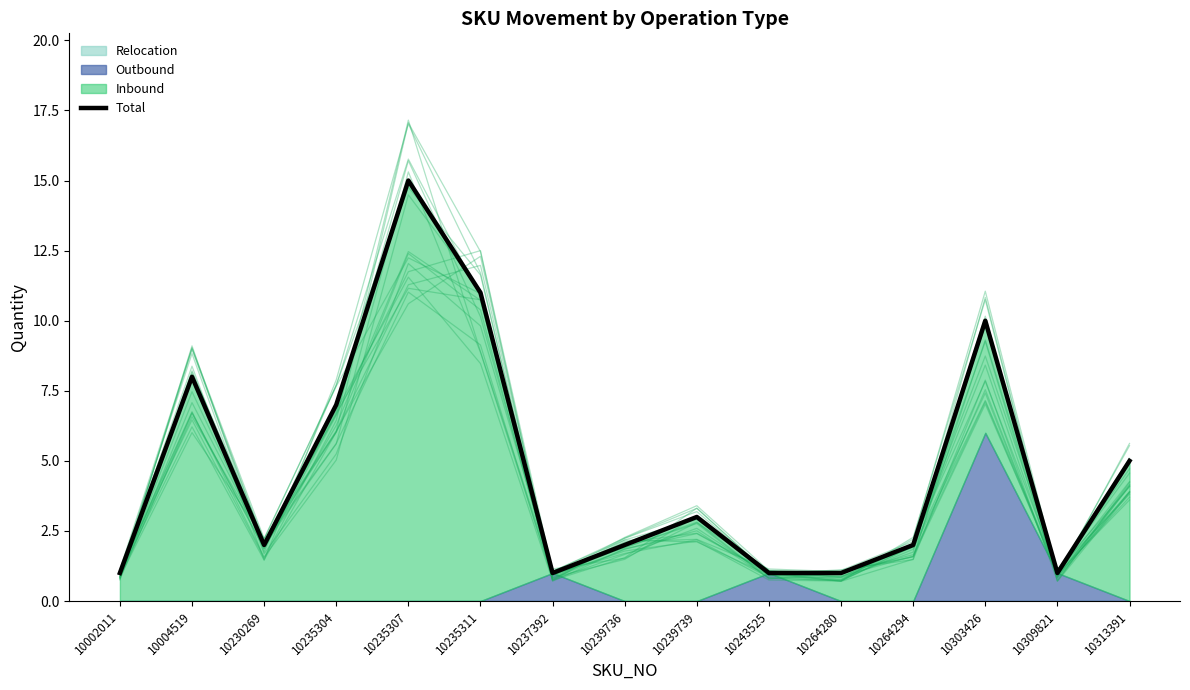

What is the difference between the second highest and second lowest values?

10